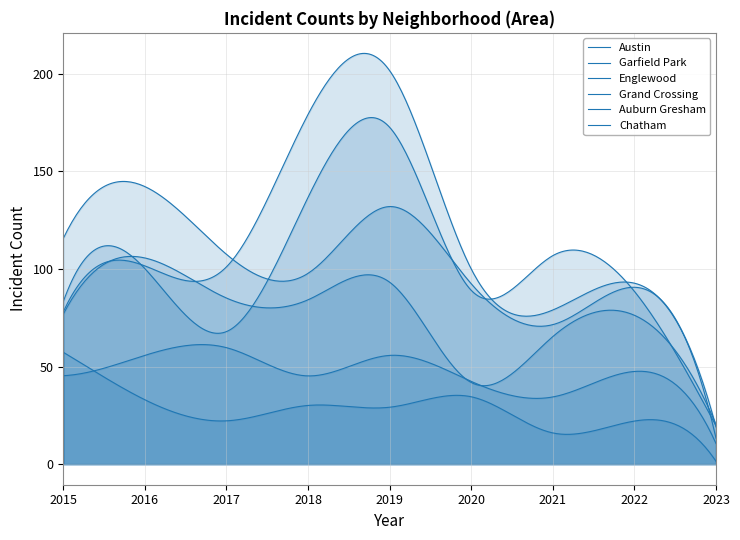

Reading left to right, extract all data points from this chart.

Austin: 2015=78	2016=99	2017=65	2018=130	2019=167	2020=92	2021=104	2022=89	2023=20
Garfield Park: 2015=73	2016=103	2017=101	2018=178	2019=204	2020=100	2021=79	2022=98	2023=16
Englewood: 2015=111	2016=142	2017=107	2018=98	2019=138	2020=92	2021=76	2022=90	2023=15
Grand Crossing: 2015=77	2016=106	2017=82	2018=88	2019=91	2020=47	2021=66	2022=77	2023=17
Auburn Gresham: 2015=56	2016=28	2017=23	2018=33	2019=29	2020=30	2021=15	2022=23	2023=4
Chatham: 2015=51	2016=57	2017=62	2018=48	2019=60	2020=40	2021=31	2022=44	2023=13